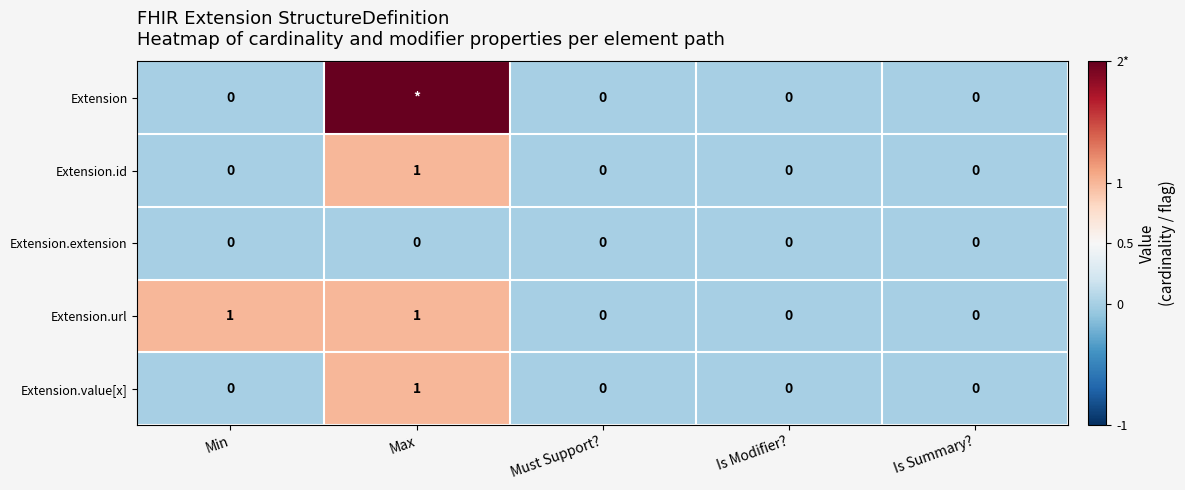

How many values in Extension.url are above zero?

2